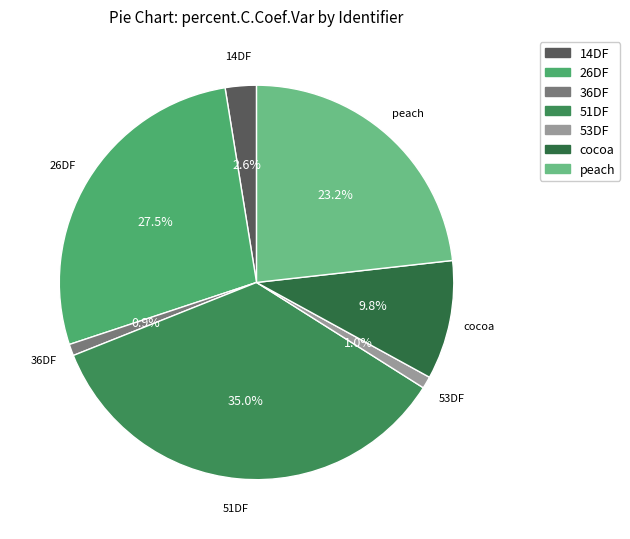

What percentage is the cocoa slice, to the nearest percent?

10%